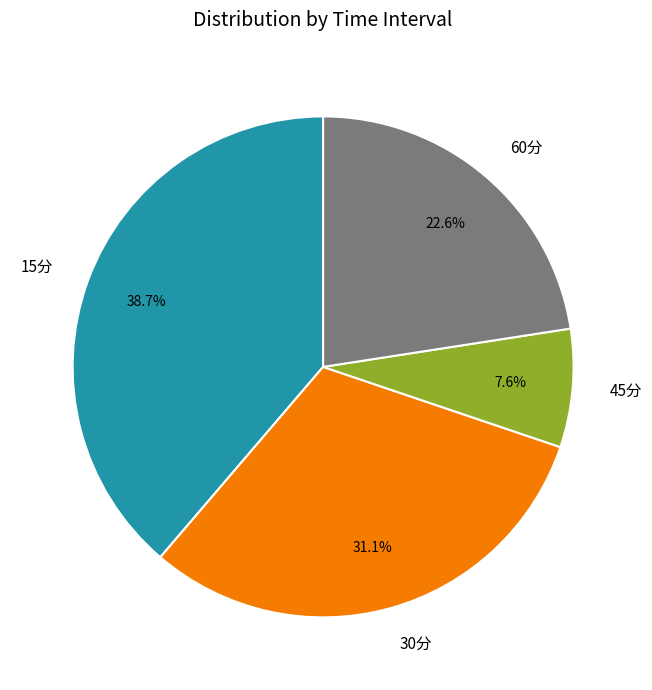

Does 60分 represent more than half of the total?

No